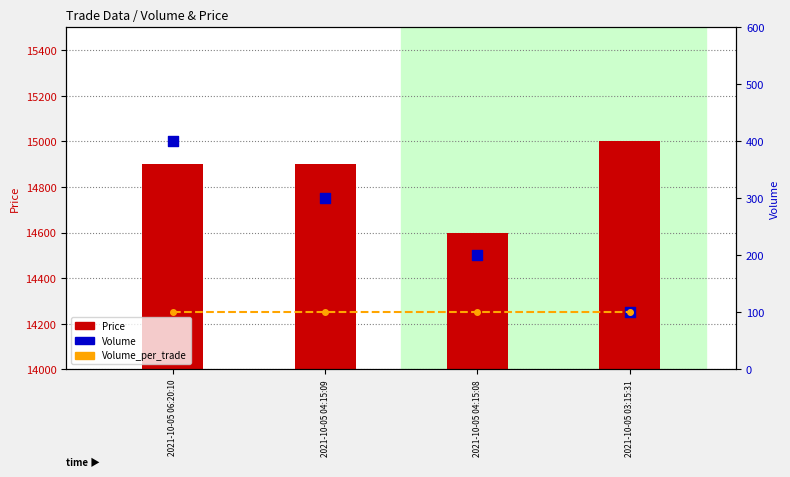

Which series has the largest total across all categories?

Price